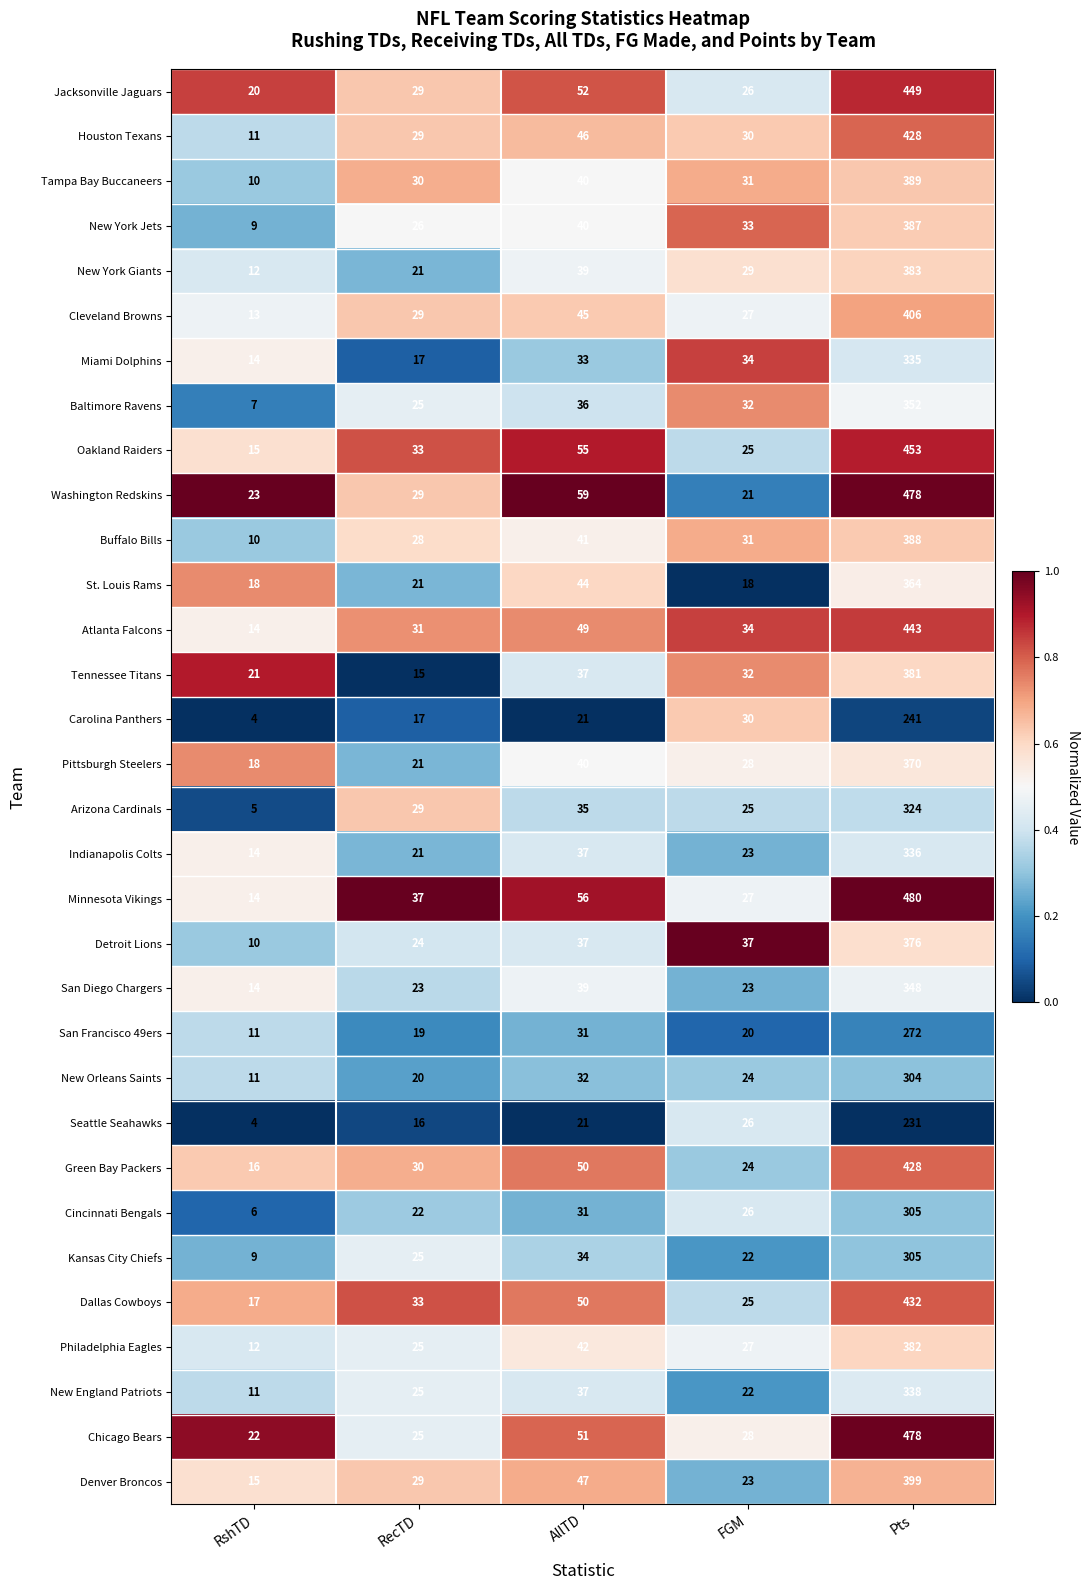

Is it true that Detroit Lions equals 25 at AllTD?

False